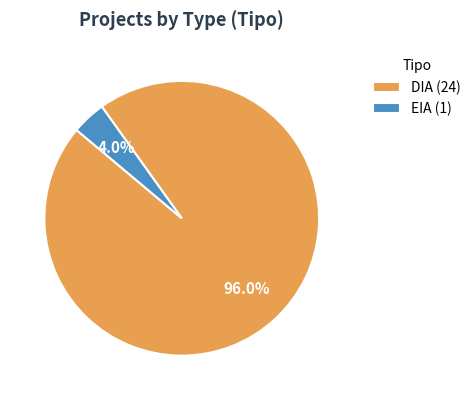

Rank the categories by value from lowest to highest.

EIA, DIA